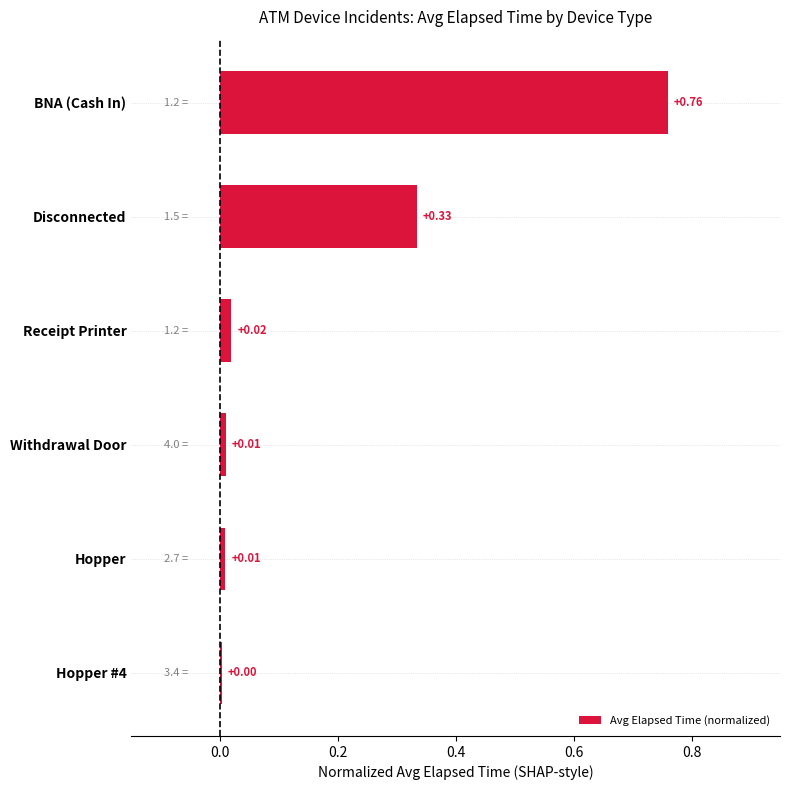

What is the change in value from Receipt Printer to Disconnected?

+0.3